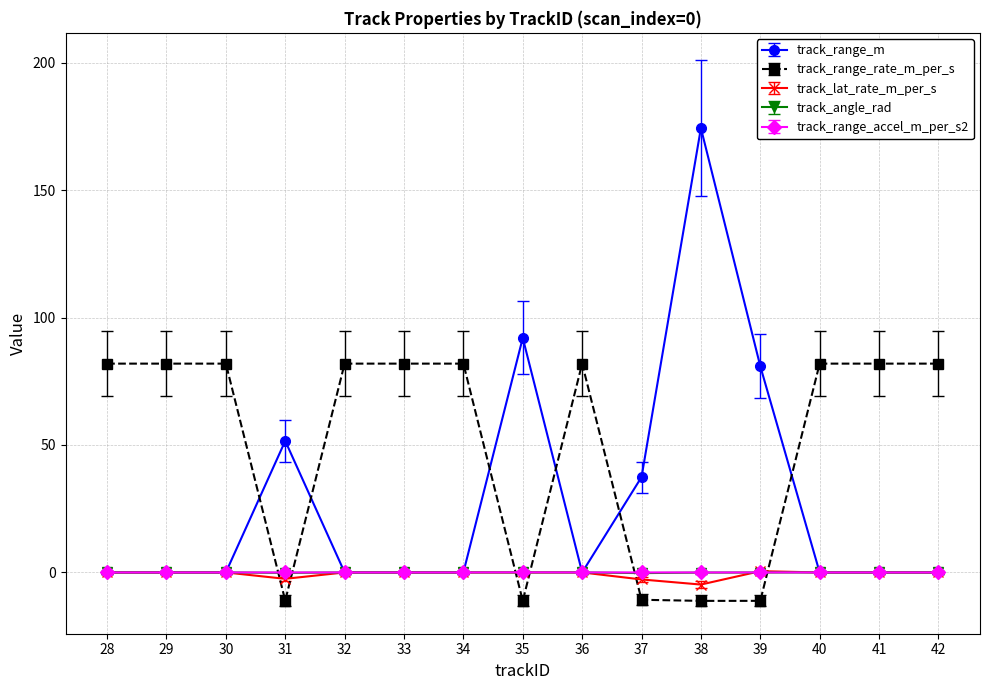

Where do track_range_m and track_range_rate_m_per_s first cross each other?

30 and 31